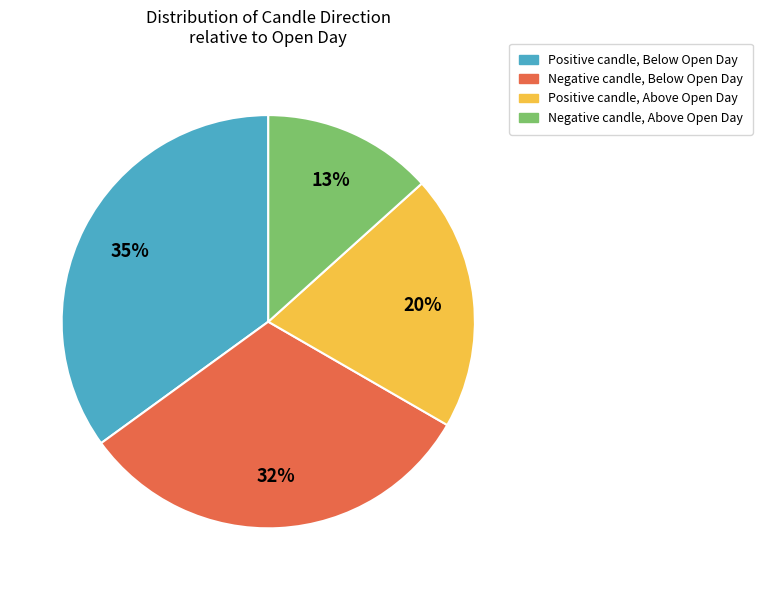

Count the number of slices in the pie.

4